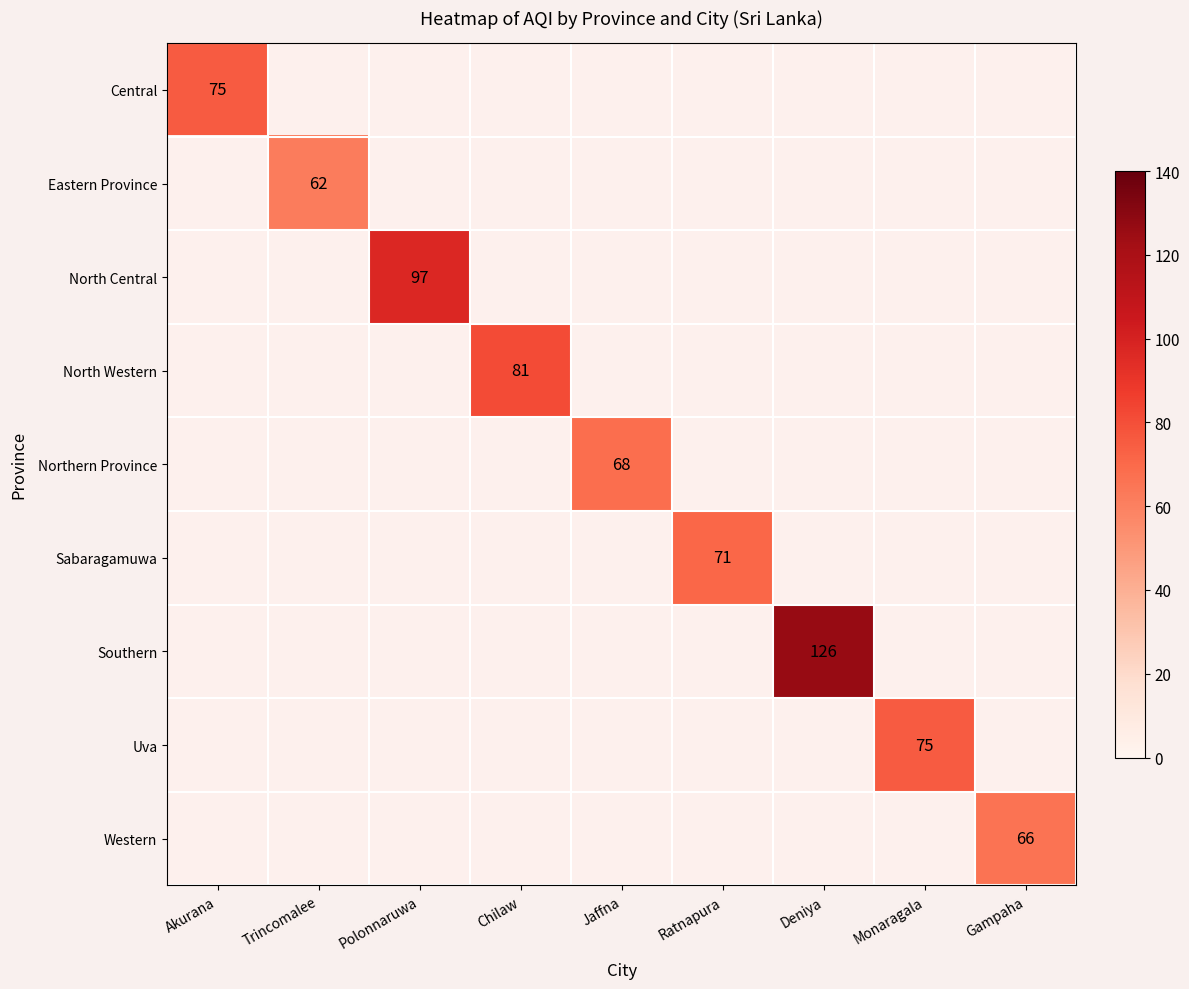

Is the value of Uva at Gampaha greater than the value of North Central at Trincomalee?

No